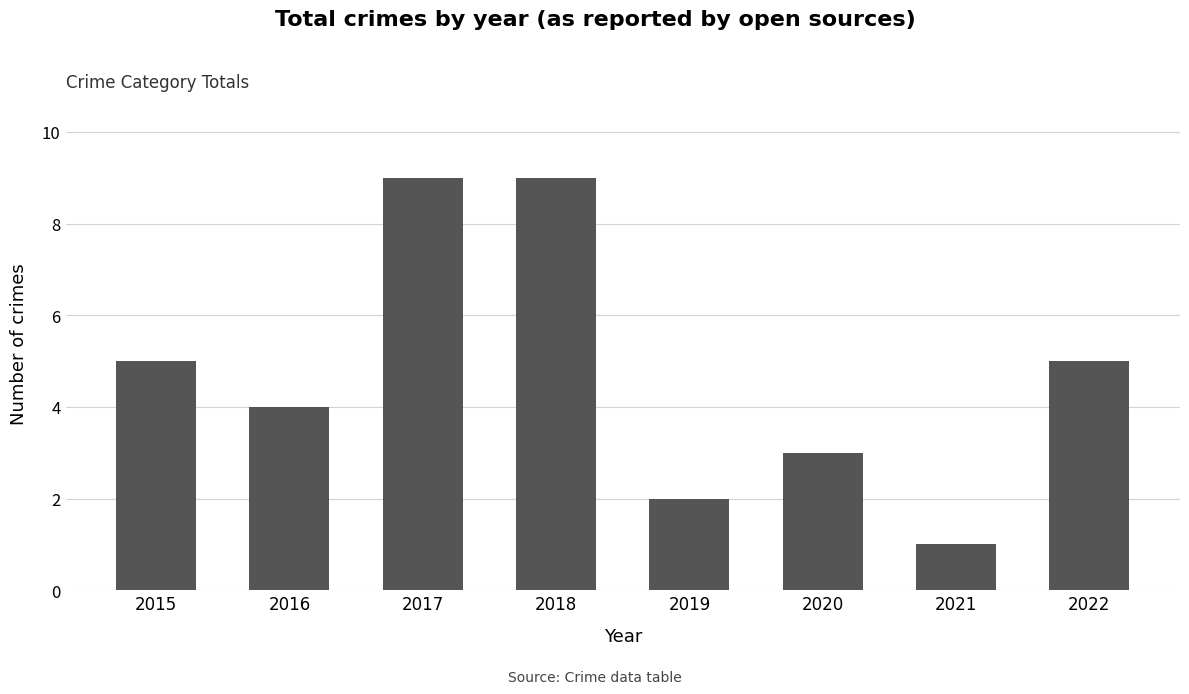

Is it true that the value at 2021 is 2?

False